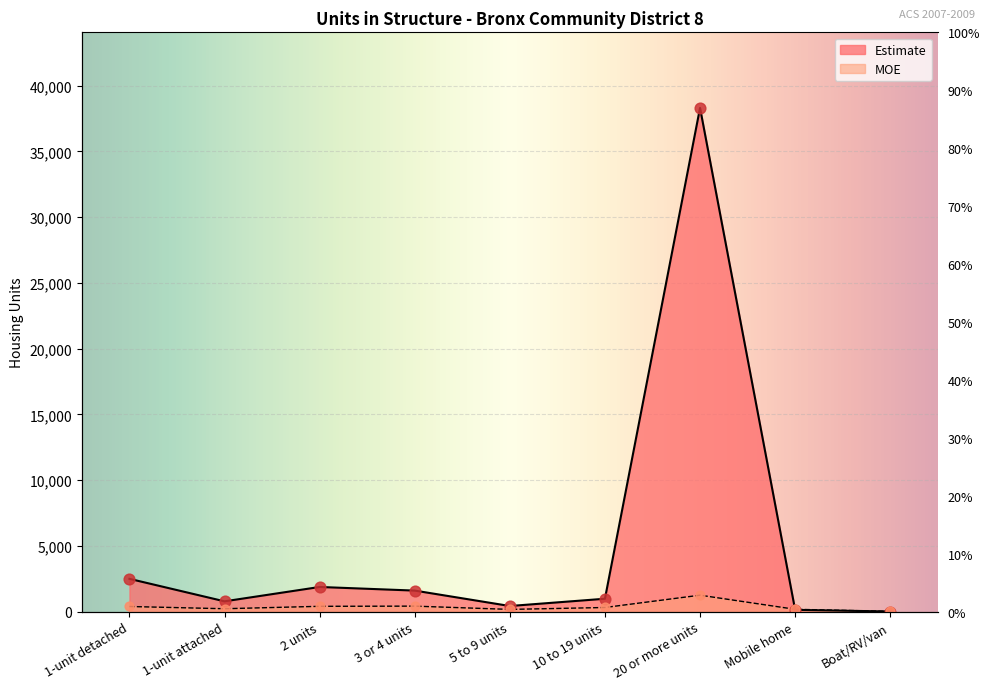

At how many categories does at least one series exceed 31007?

1